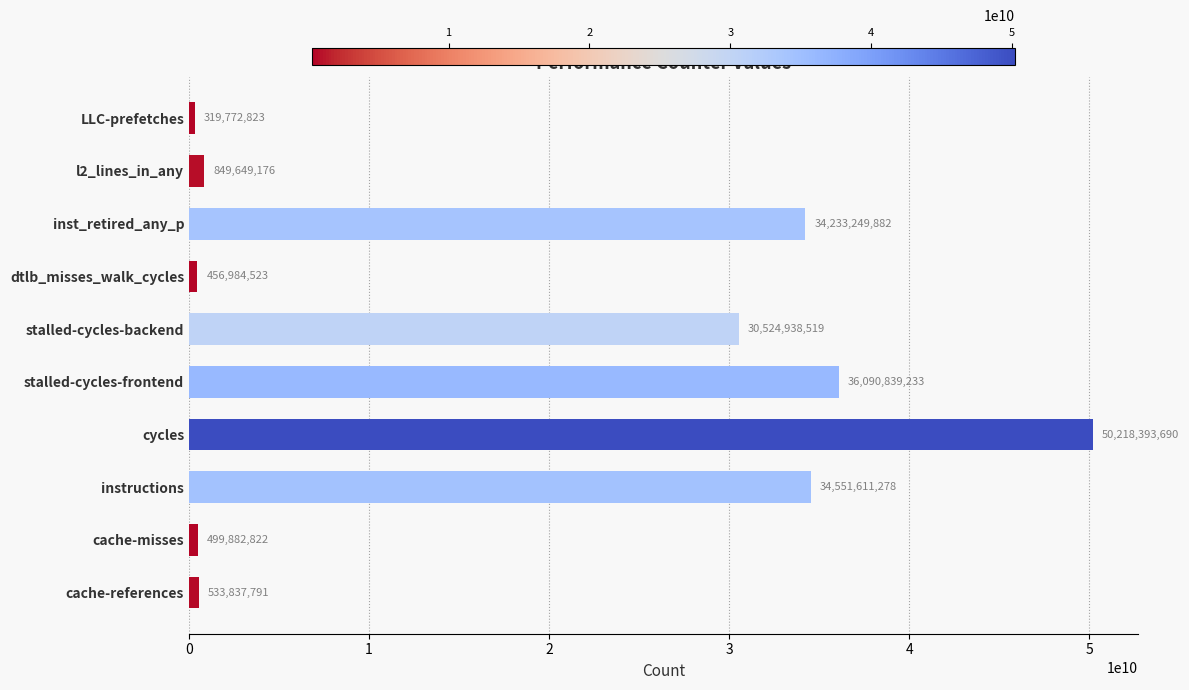

Reading bottom to top, transcribe all the data shown in this chart.

cache-references=533837791	cache-misses=499882822	instructions=34551611278	cycles=50218393690	stalled-cycles-frontend=36090839233	stalled-cycles-backend=30524938519	dtlb_misses_walk_cycles=456984523	inst_retired_any_p=34233249882	l2_lines_in_any=849649176	LLC-prefetches=319772823